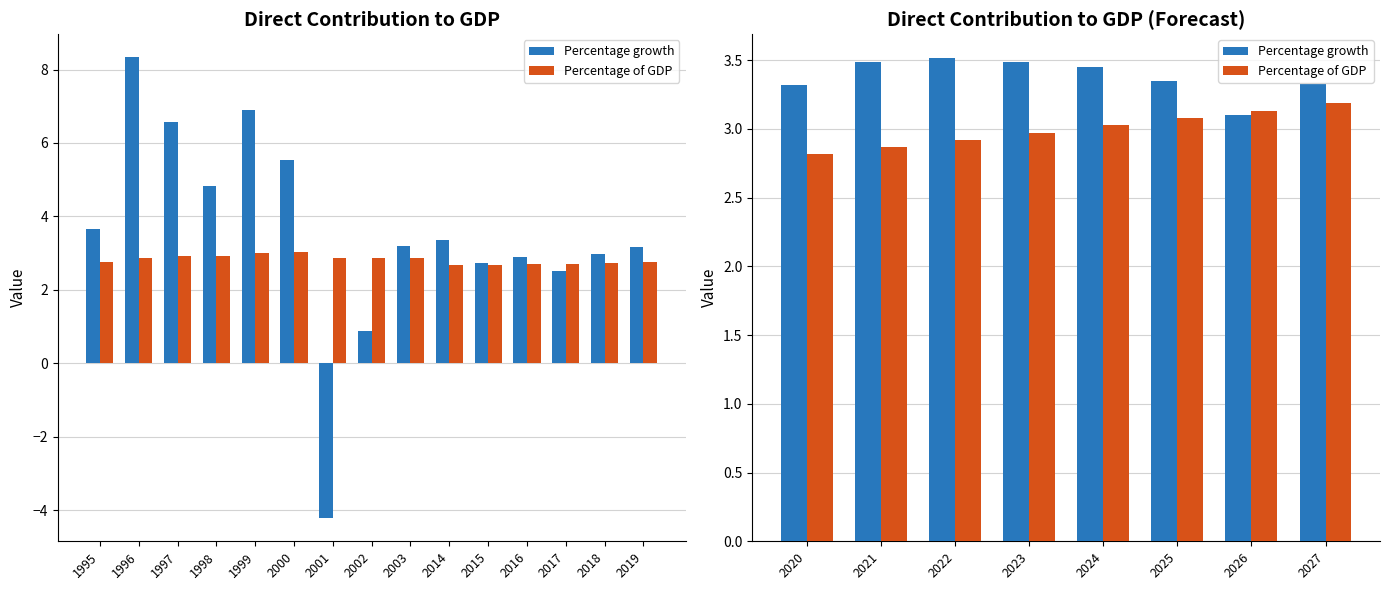

What is the value of the Percentage of GDP bar at the 3rd from the left?

2.9